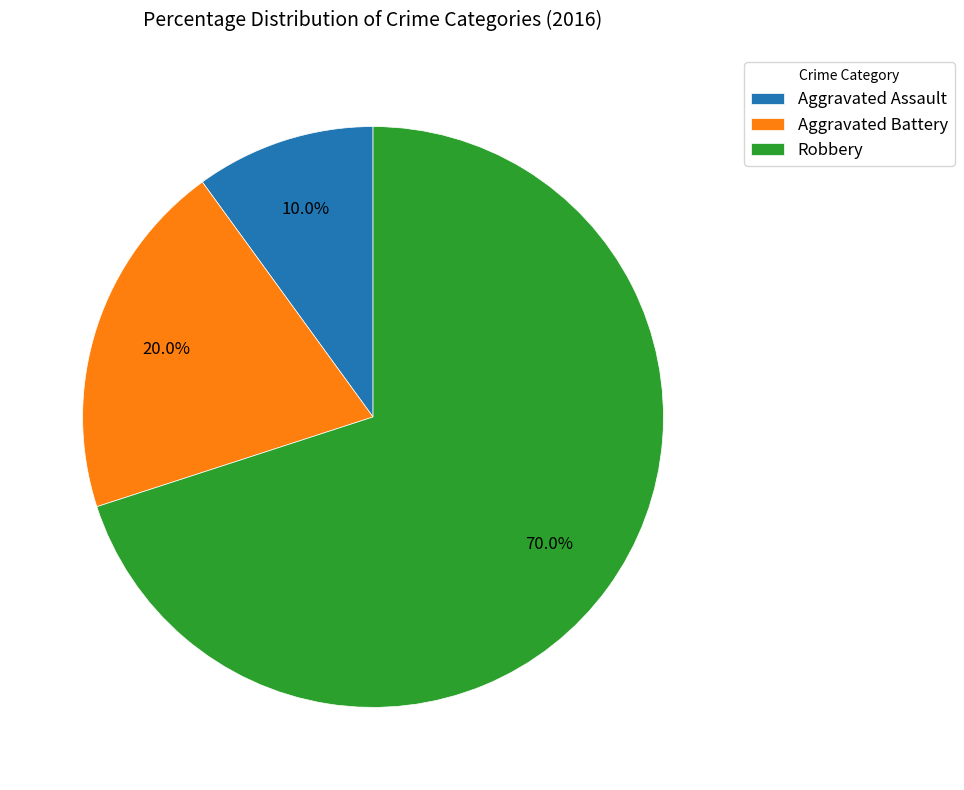

Which category accounts for the majority?

Robbery